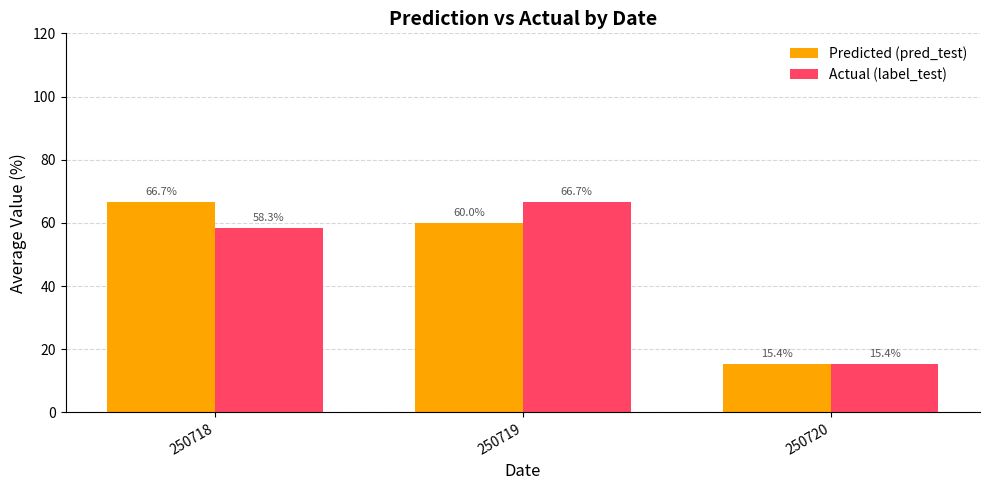

Rank the series at 250718 from lowest to highest value.

Actual (label_test), Predicted (pred_test)